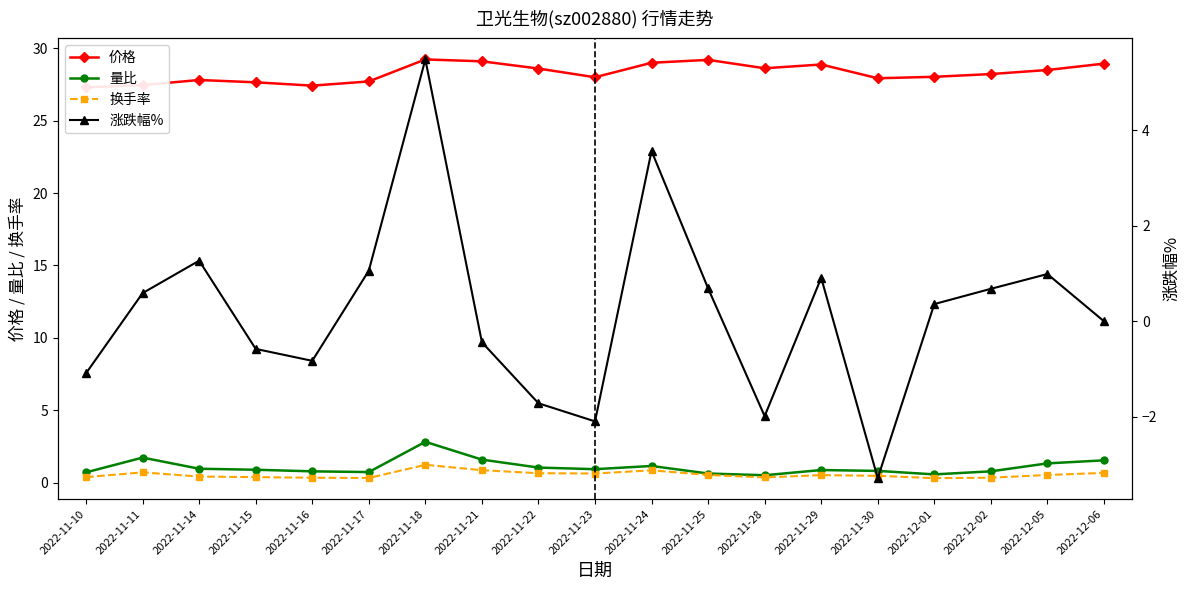

Count the number of categories in the chart.

19